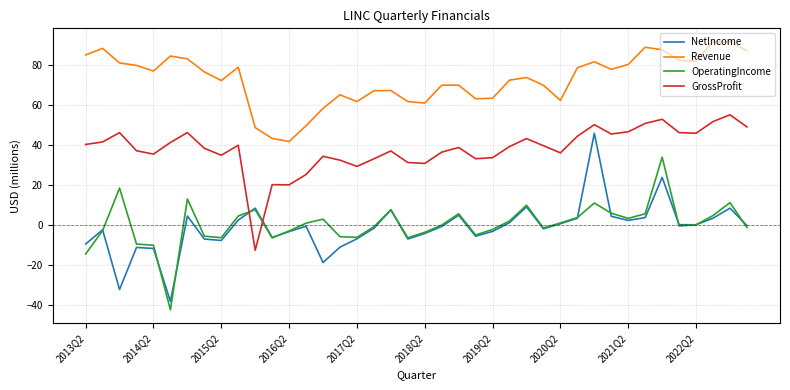

Which series has the largest total across all categories?

Revenue